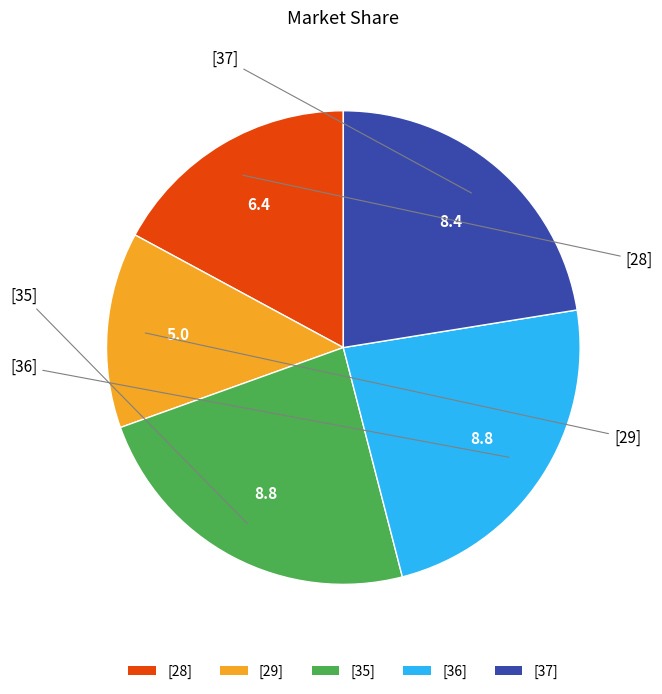

Which has a higher value, [29] or [28]?

[28]